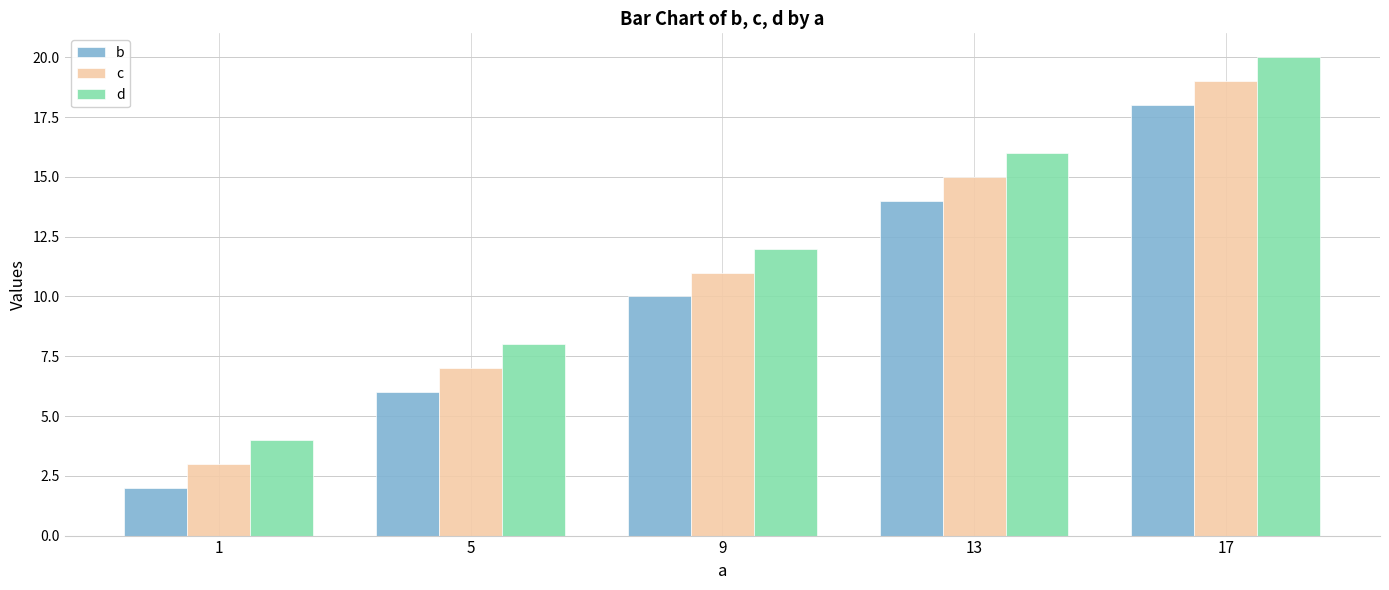

What is the total value across all series at 13?

45